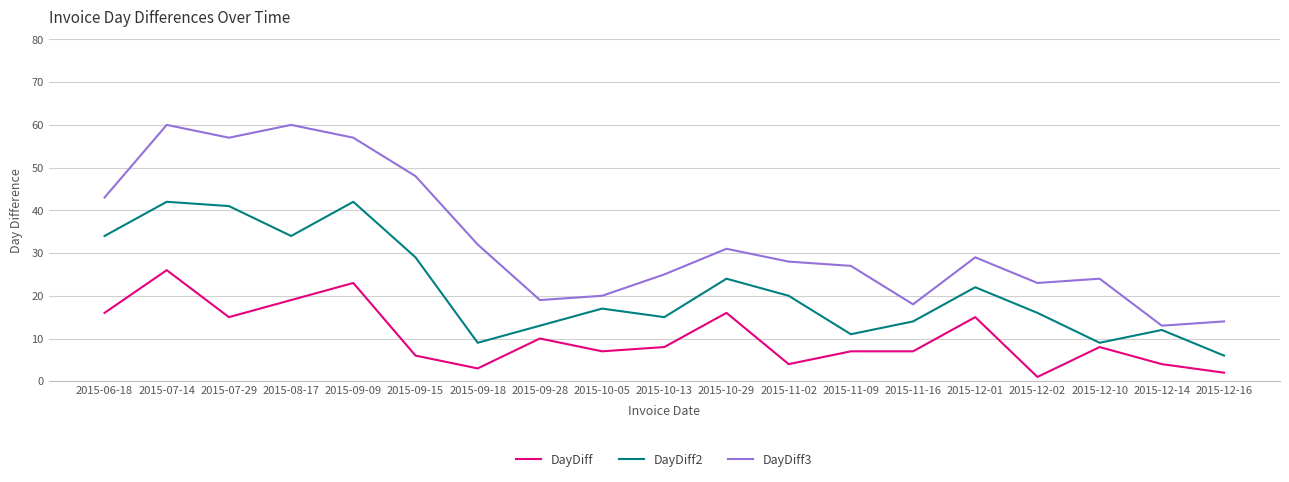

What is the spread (max minus min) of values at 2015-12-02?

22